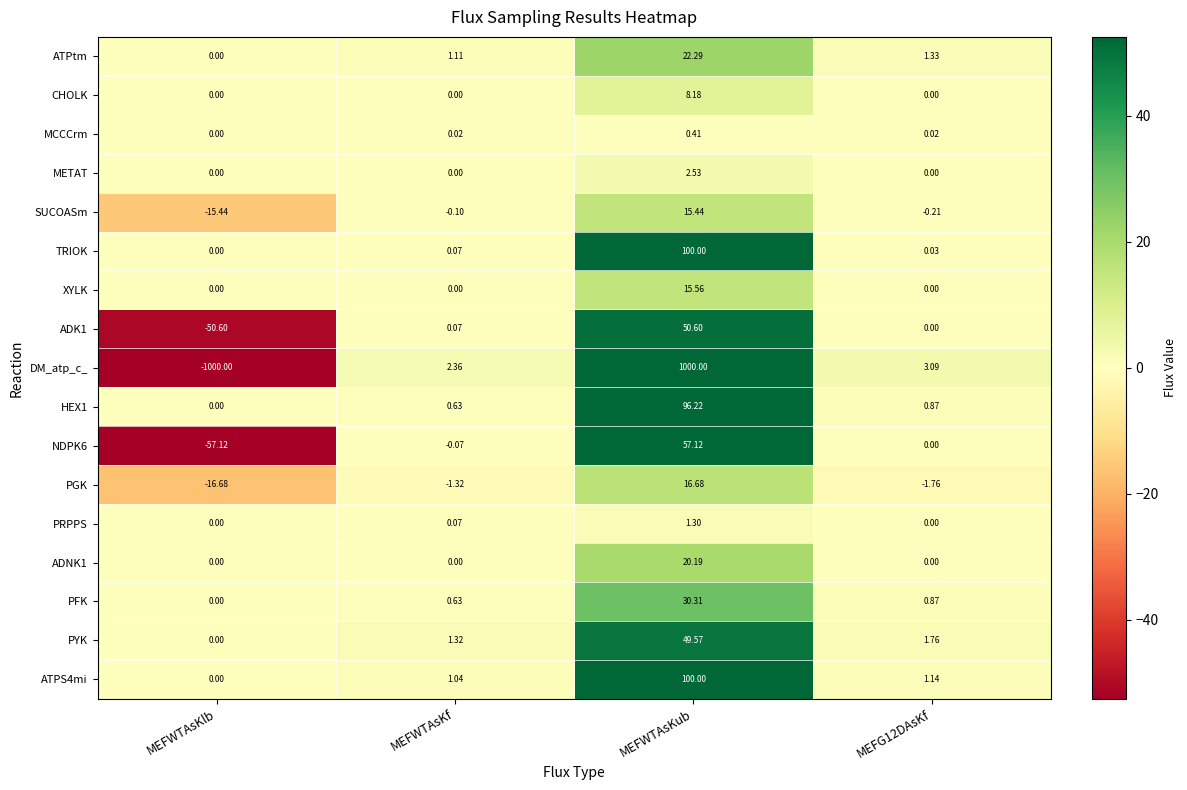

What is the smallest value displayed?

-1000.0